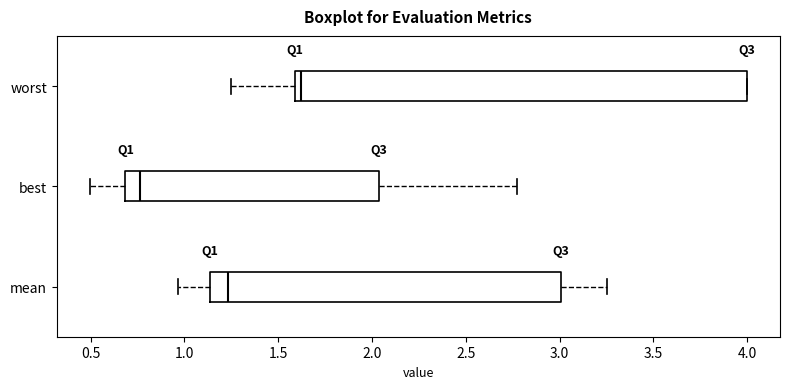

Reading bottom to top, read every box against the x-axis: the position of its median line, the range the box covers, and the ends of its whiskers. The values are not printed on the chart, so give them approximately, as read against the axis.

mean: median 1.25, box 1.15 to 3.00, whiskers 0.95 to 3.25
best: median 0.75, box 0.70 to 2.05, whiskers 0.50 to 2.80
worst: median 1.60 (just right of the box's left edge), box 1.60 to 4.00, whiskers 1.25 to 4.00